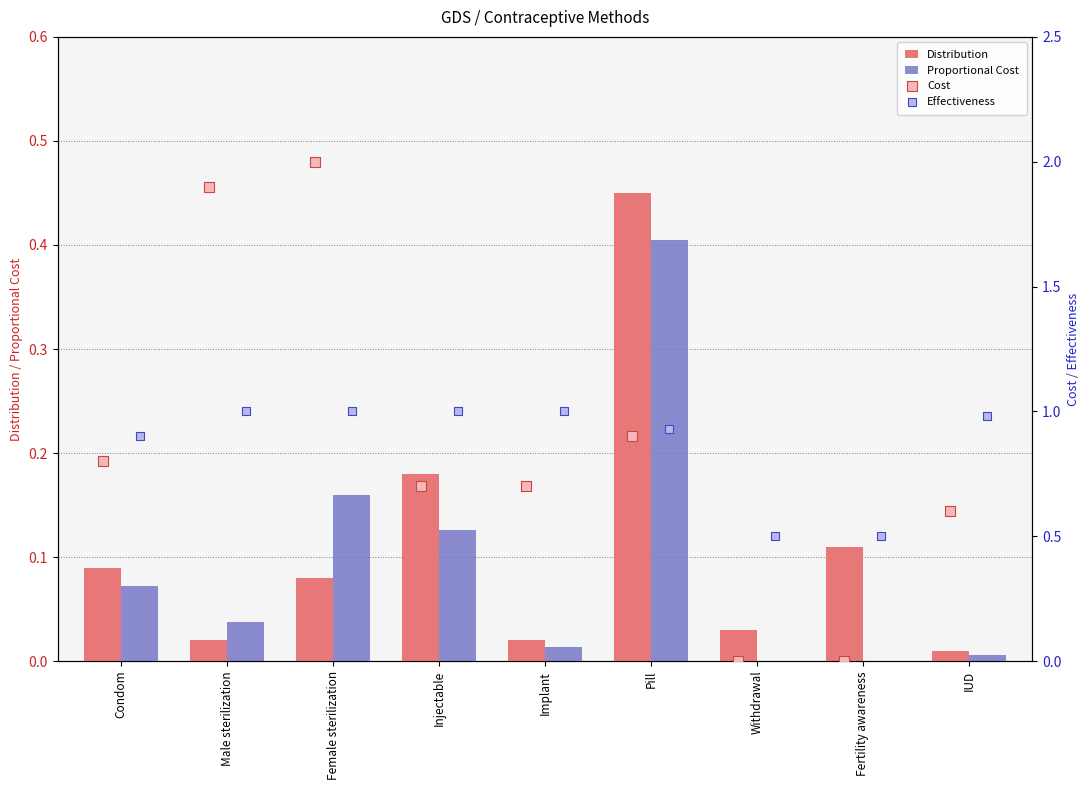

What are all the series names shown in the legend?

Distribution, Proportional Cost, Cost, Effectiveness